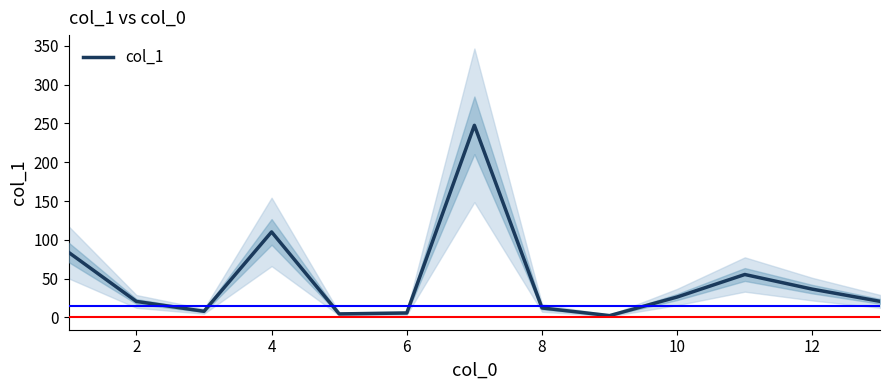

What is the maximum value for col_1?

247.6